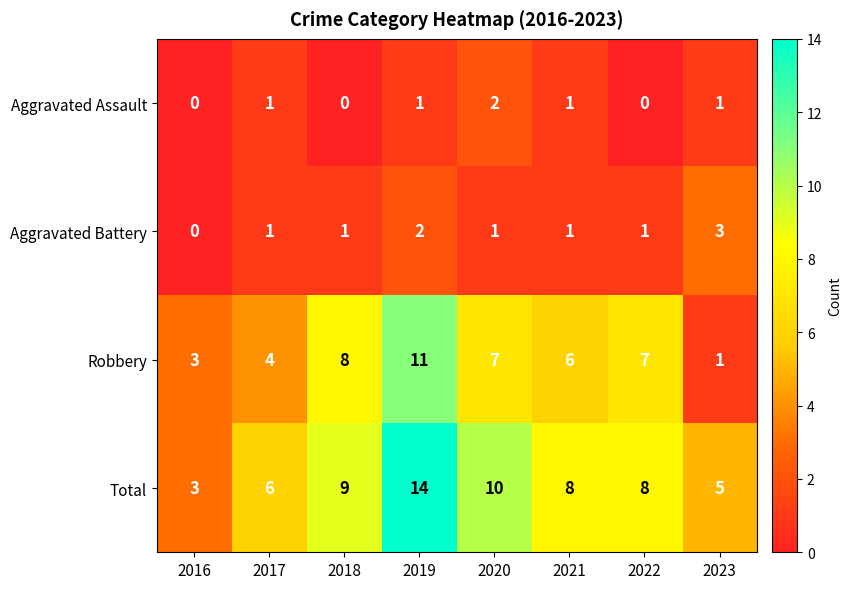

Which label corresponds to the largest value in the chart?

2019